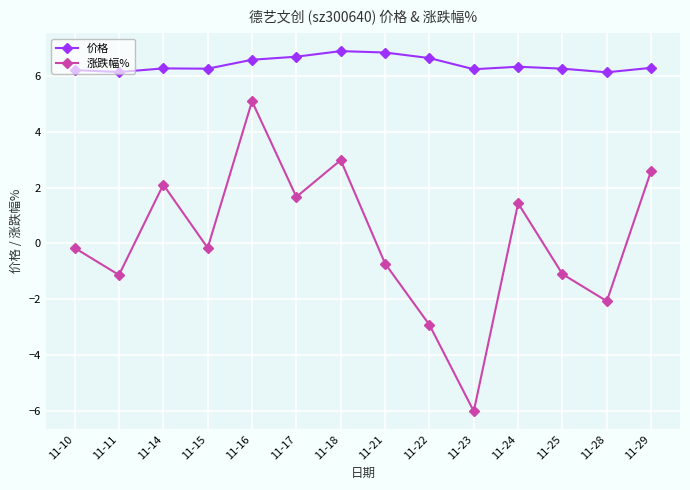

Does the chart have visible grid lines?

Yes